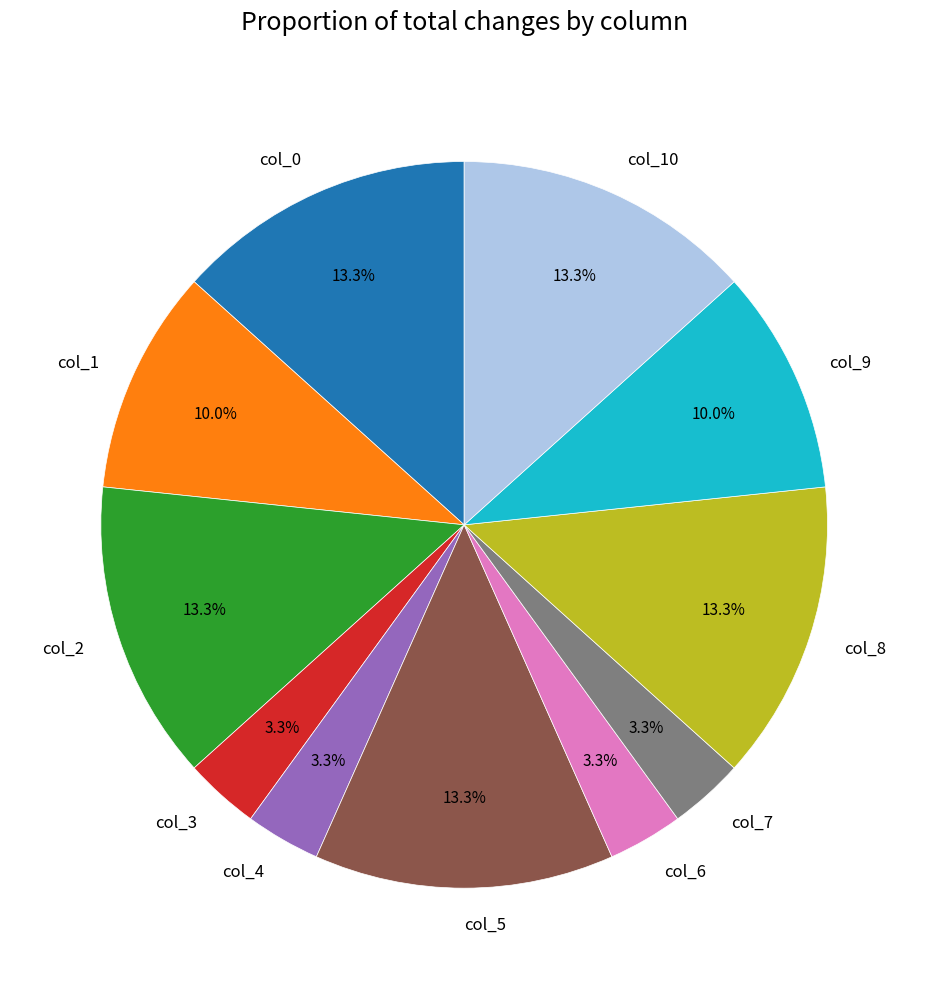

The col_0 slice represents 19% of the pie. True or false?

False